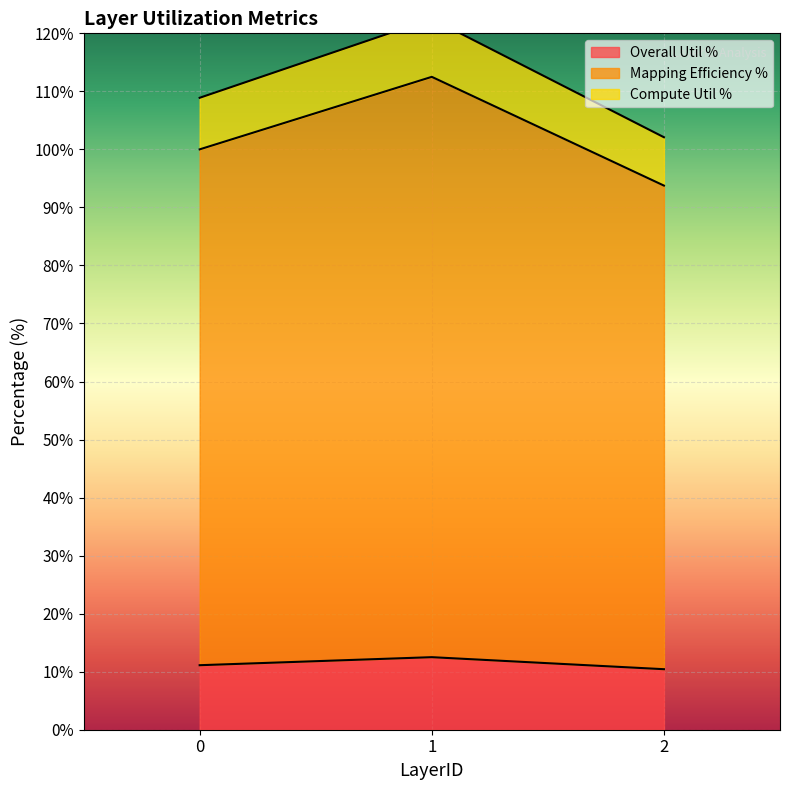

What is the difference between the maximum and minimum values in the Overall Util % series?

2.1